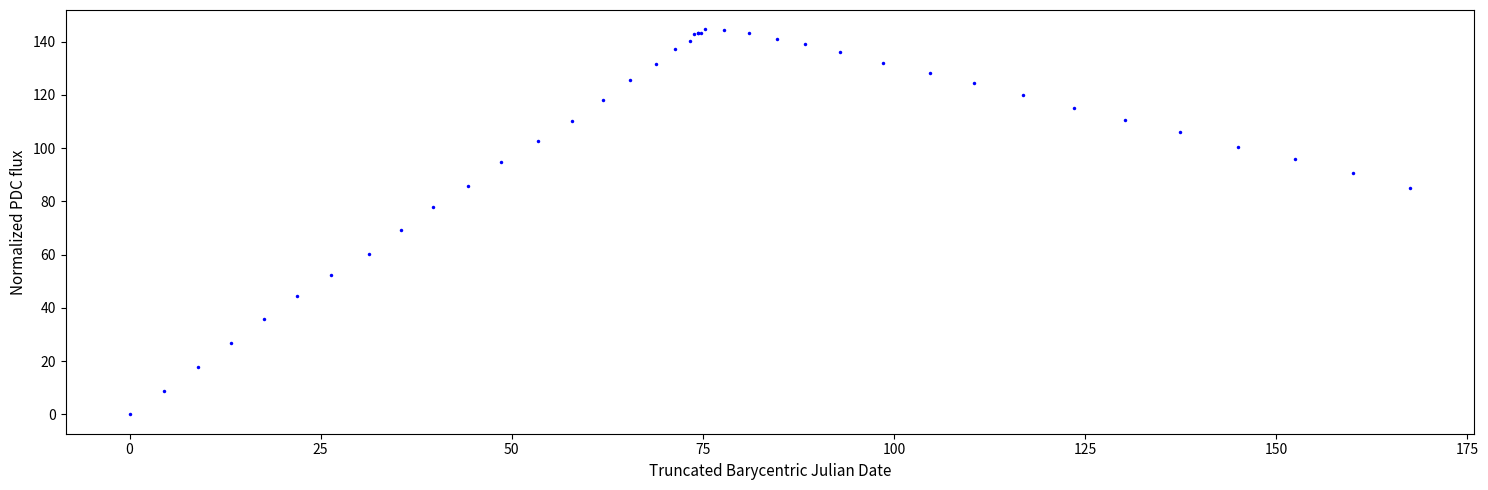

What Y value in the scatter plot is closest to 72?

69.2